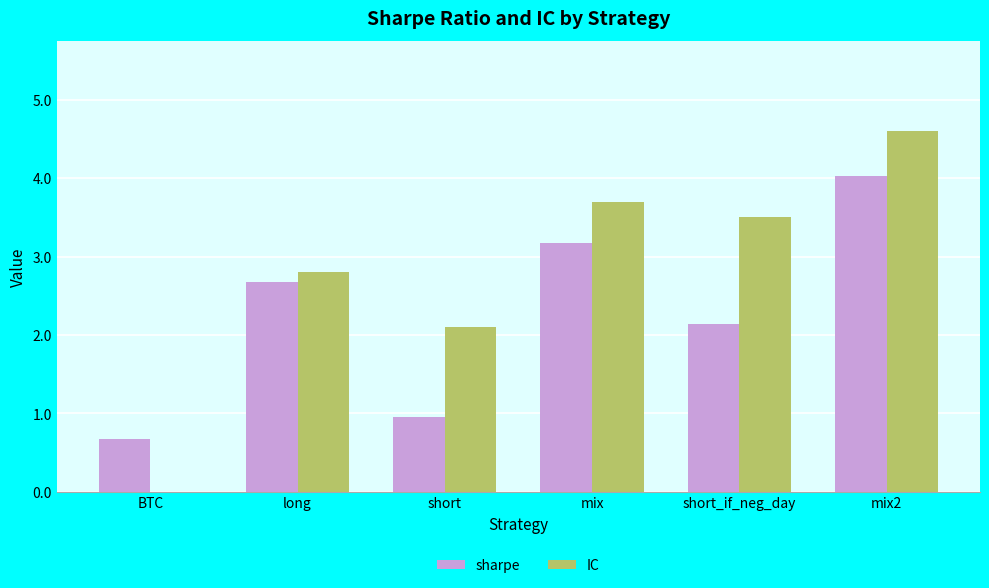

What are all the series names shown in the legend?

sharpe, IC